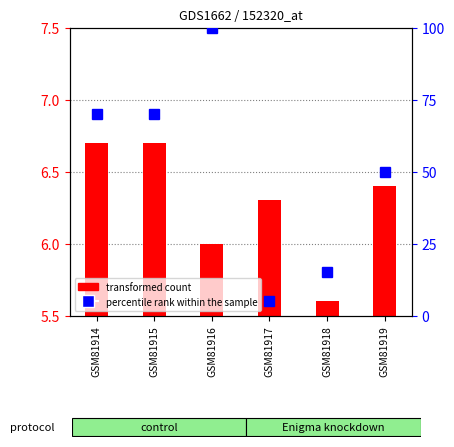

Which series changed the most between GSM81914 and GSM81919?

percentile rank within the sample